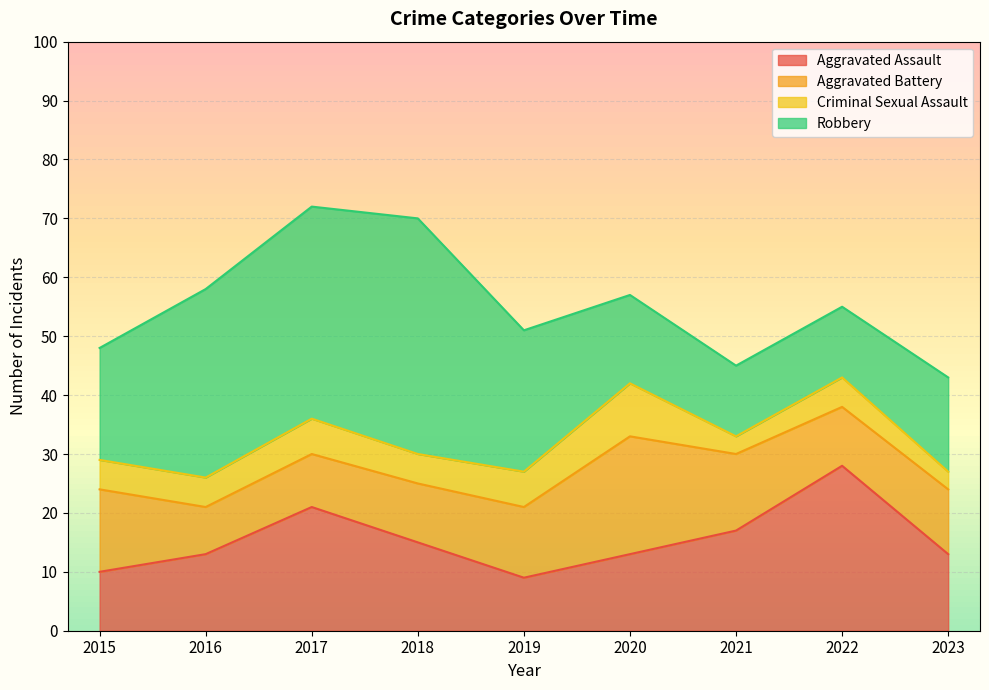

Reading left to right, extract all data points from this chart.

Aggravated Assault: 10	13	21	15	9	13	17	28	13
Aggravated Battery: 14	8	9	10	12	20	13	10	11
Criminal Sexual Assault: 5	5	6	5	6	9	3	5	3
Robbery: 19	32	36	40	24	15	12	12	16